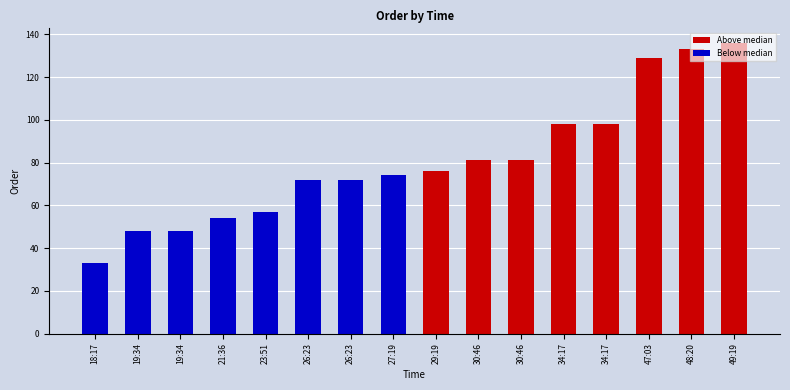

What is the average value?

81